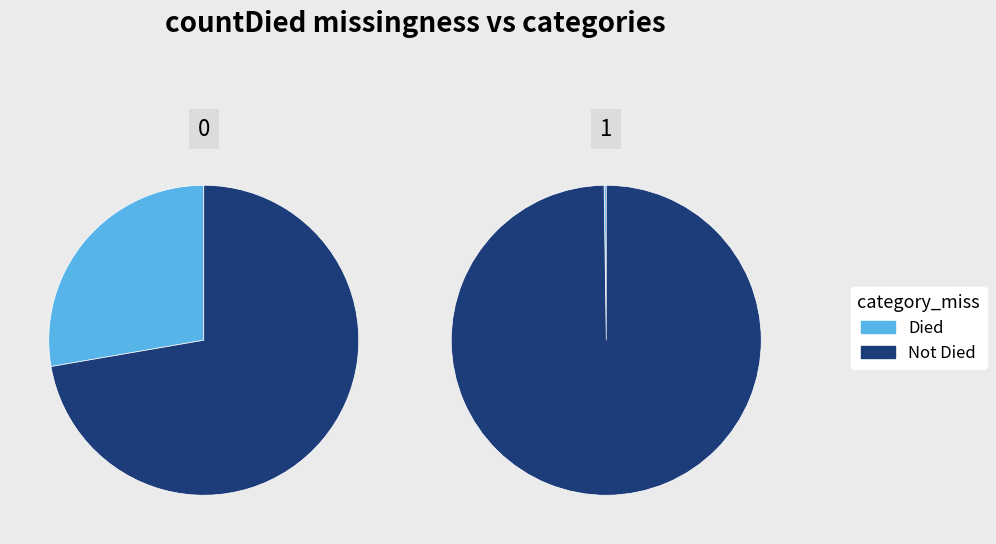

True or false: countCurrentSuspected accounts for 0% of the total.

True